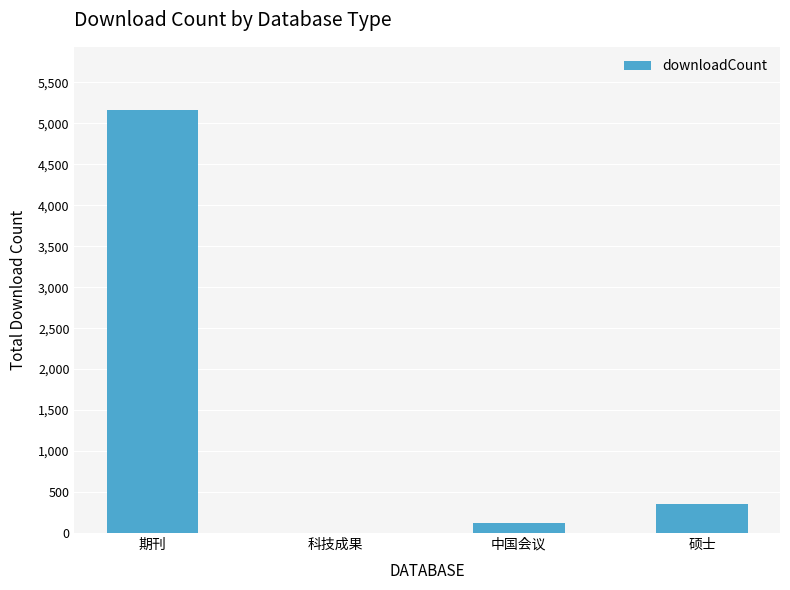

What is the greatest value displayed?

5159